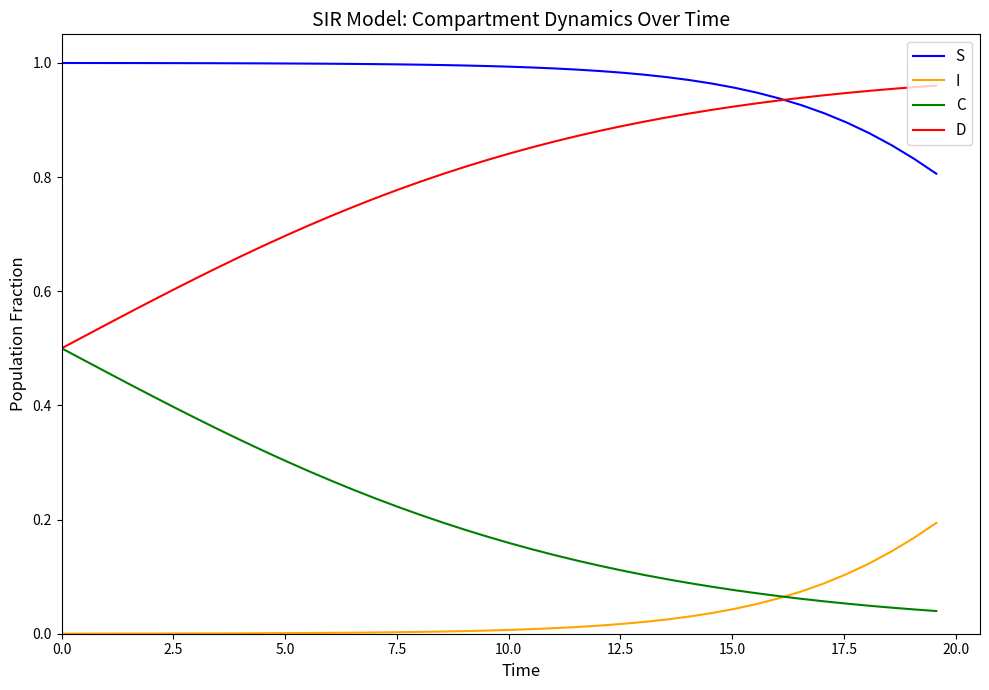

Which series has the largest total across all categories?

S